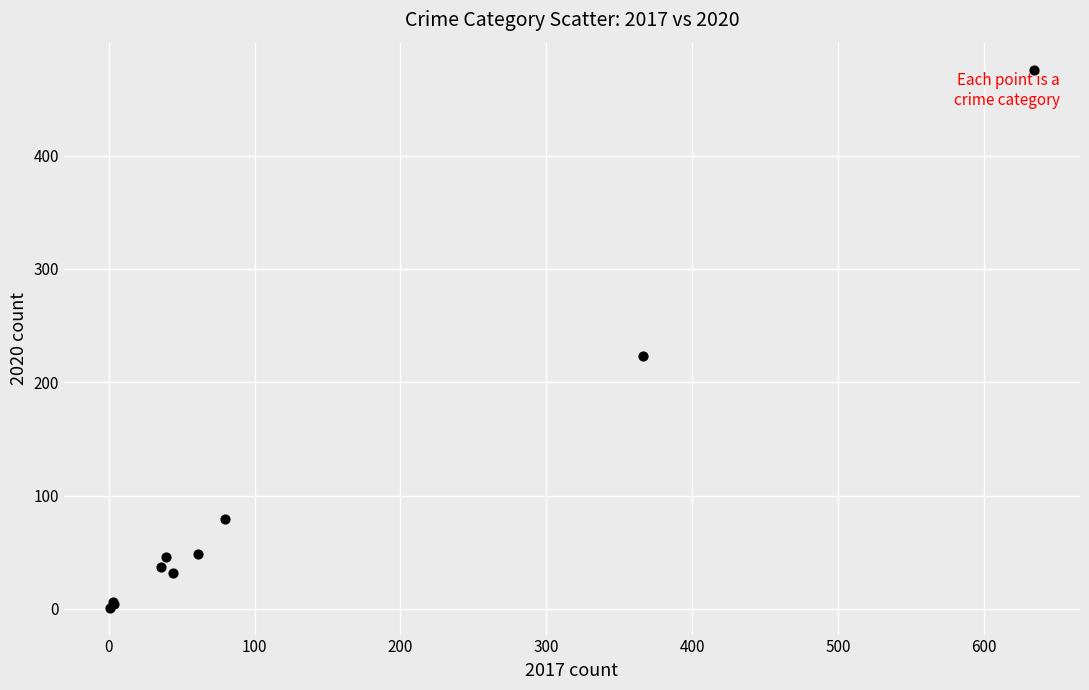

What Y value in the scatter plot is closest to 238?

223